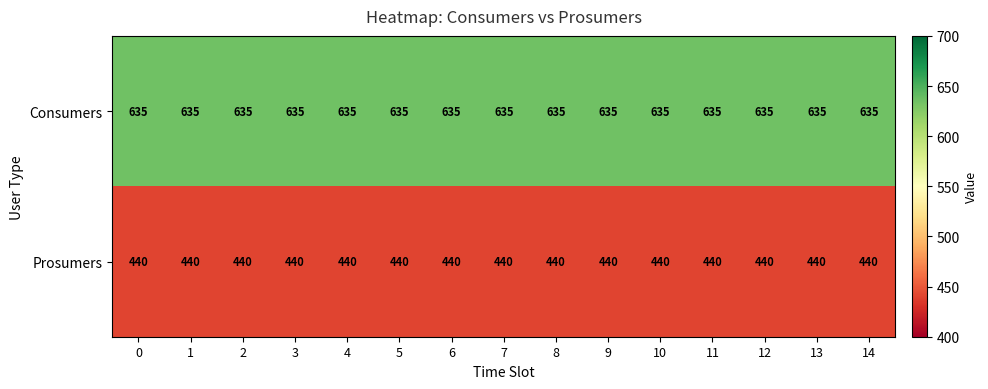

What is the sum of the Consumers values at 14 and 13?

1270